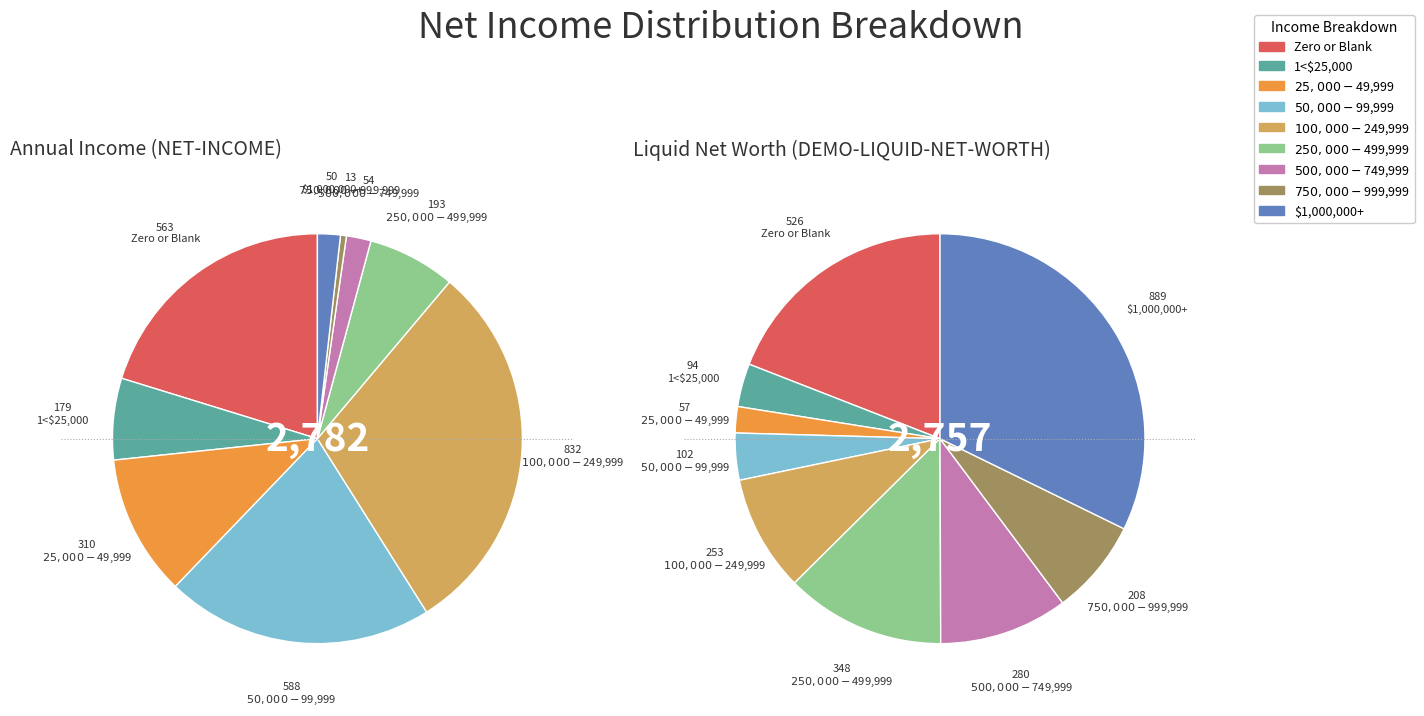

Combined, do 1<$25,000 and Zero or Blank account for over 50%?

No